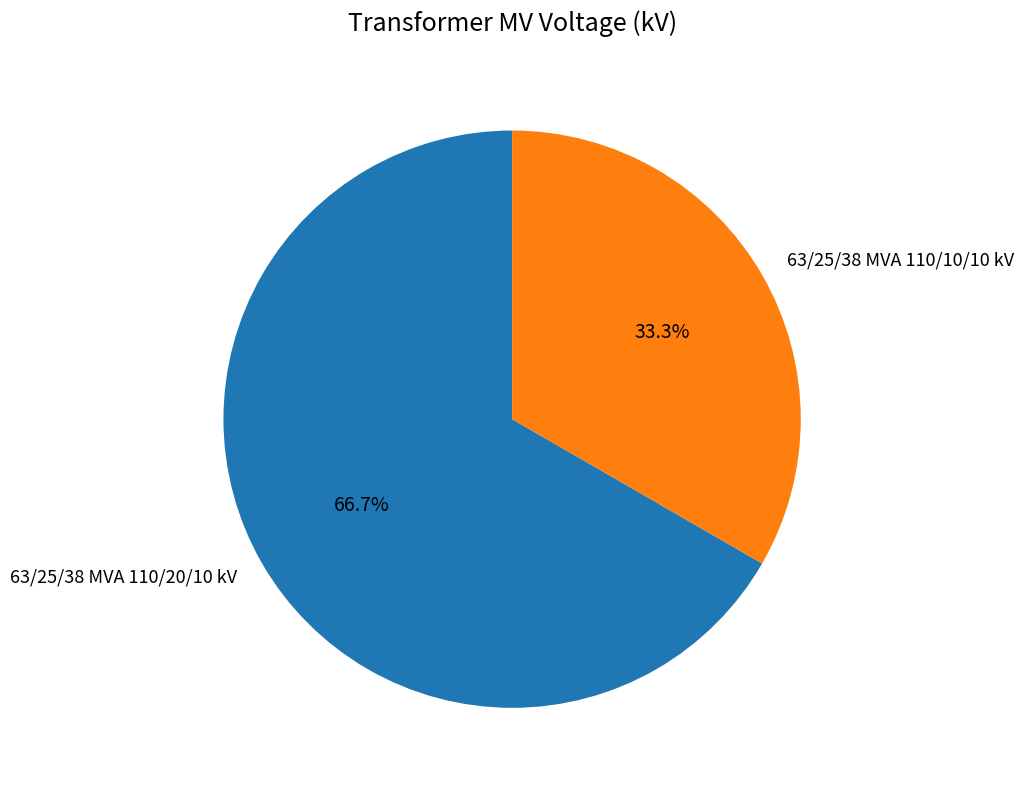

What percentage is the 63/25/38 MVA 110/20/10 kV slice, to the nearest percent?

67%